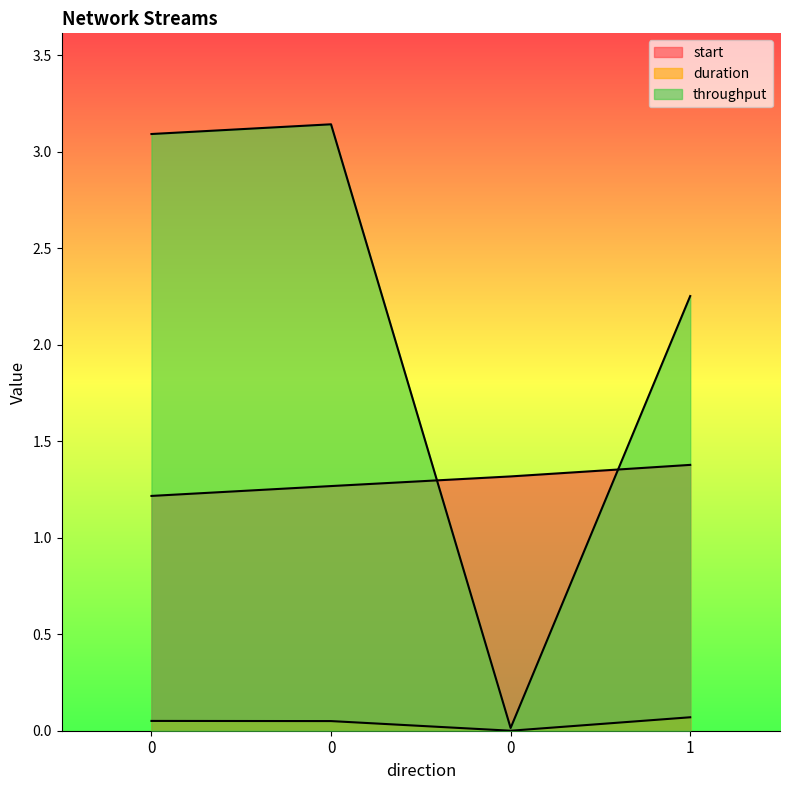

What value does the duration series have at 1?

0.1